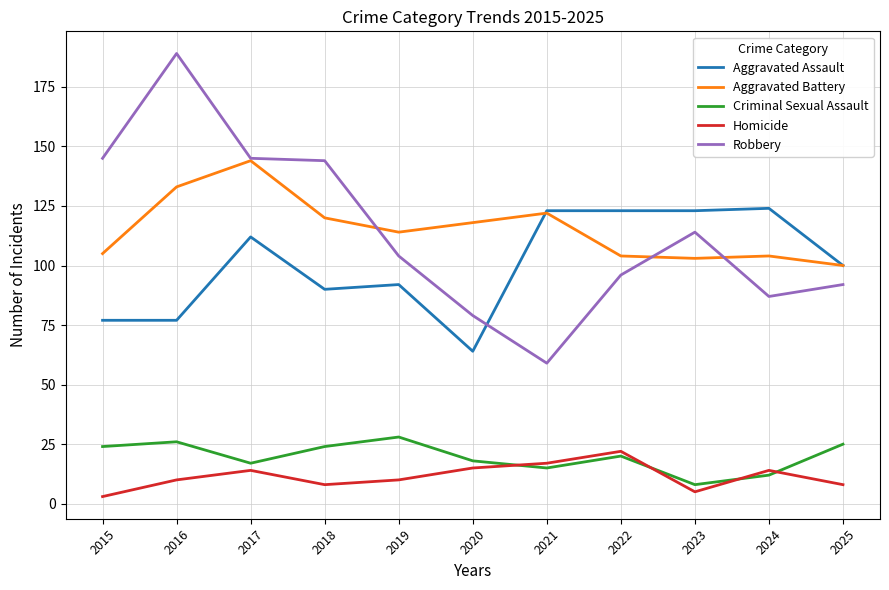

At 2024, list the series in order from largest to smallest.

Aggravated Assault, Aggravated Battery, Robbery, Homicide, Criminal Sexual Assault